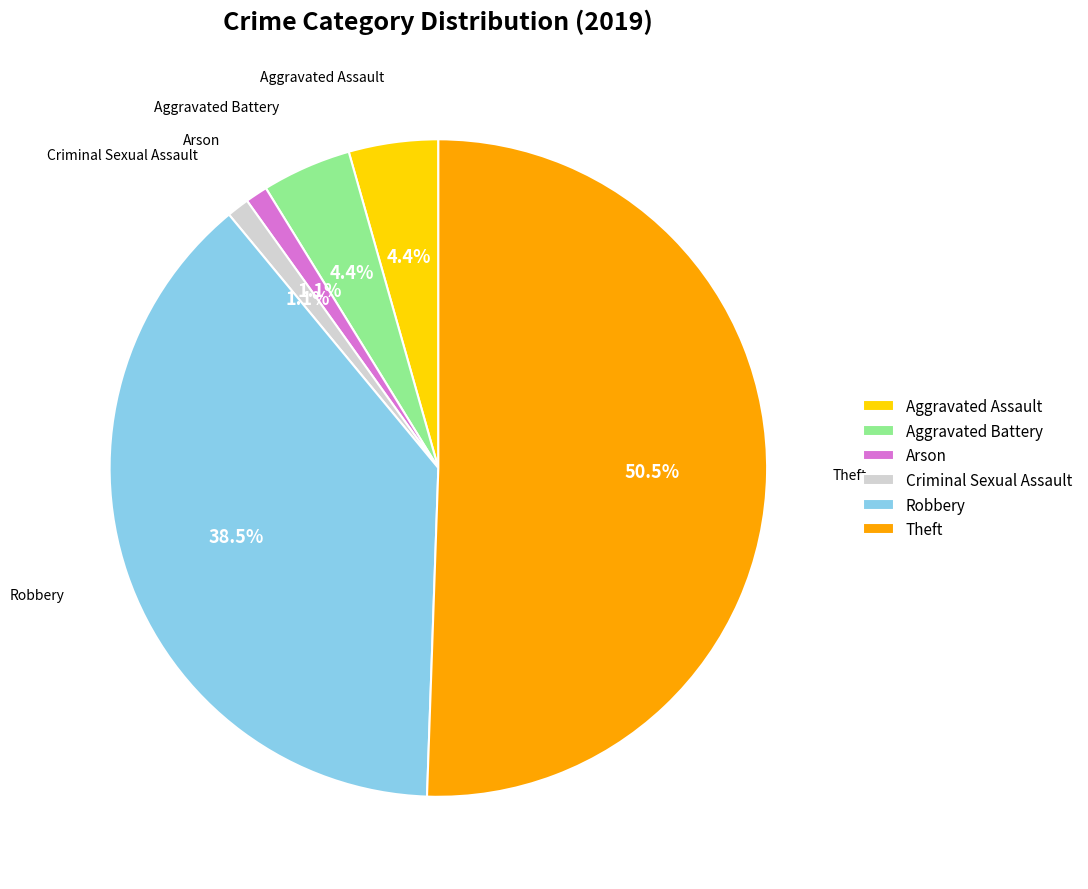

The Criminal Sexual Assault slice represents 11% of the pie. True or false?

False